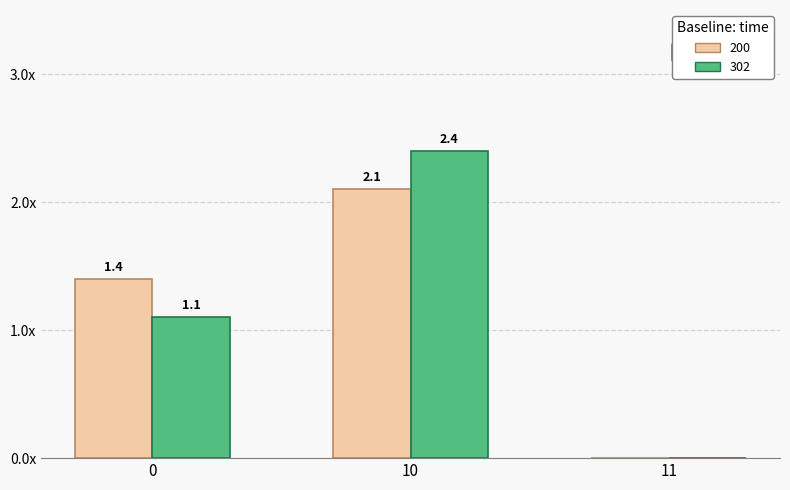

What are all the series names shown in the legend?

200, 302